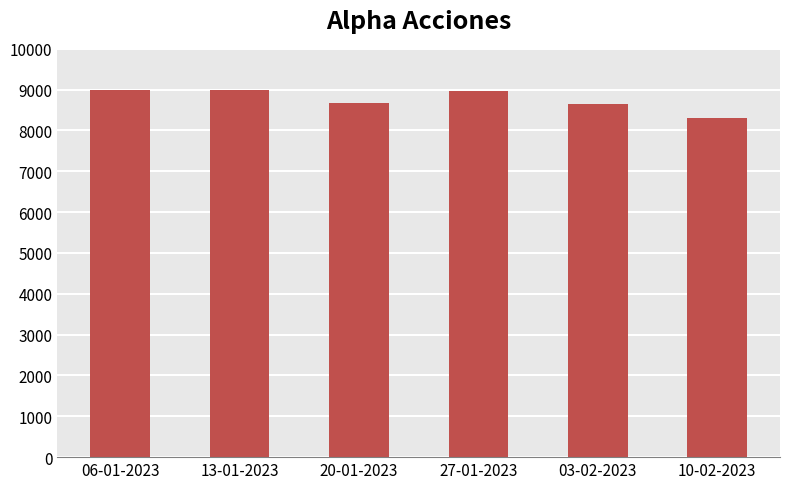

At which category does the chart reach its minimum across all series?

10-02-2023